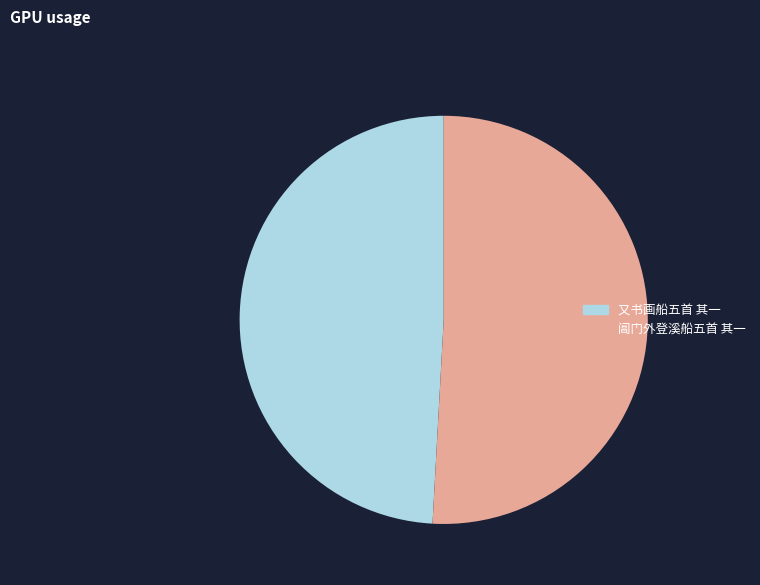

Which has a higher value, 又书画船五首 其一 or 阊门外登溪船五首 其一?

阊门外登溪船五首 其一